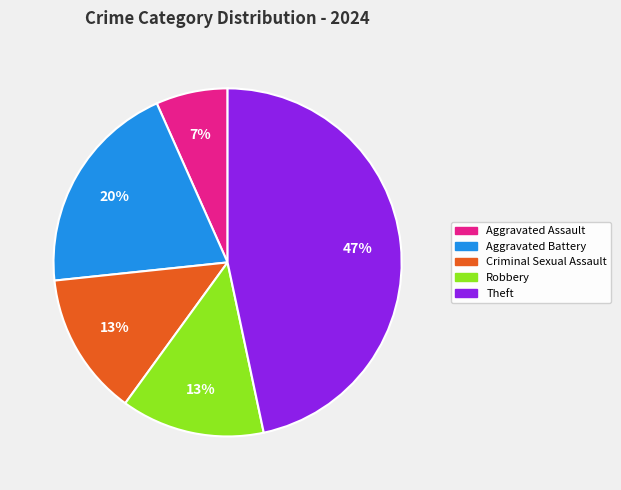

To the nearest percent, what is the average slice percentage?

20%